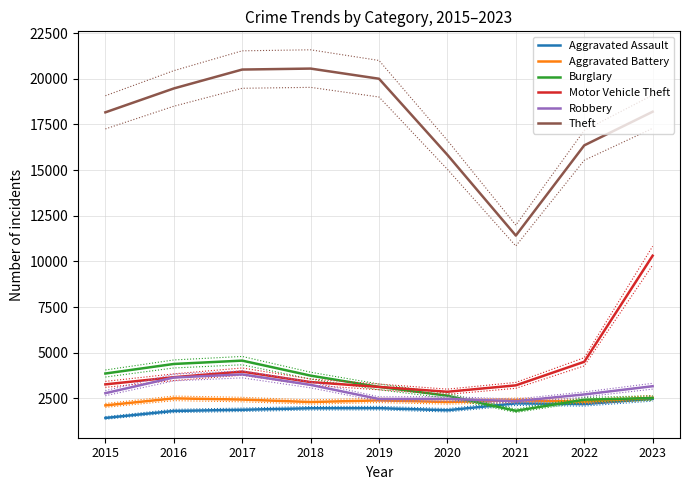

What are all the series names shown in the legend?

Aggravated Assault, Aggravated Battery, Burglary, Motor Vehicle Theft, Robbery, Theft